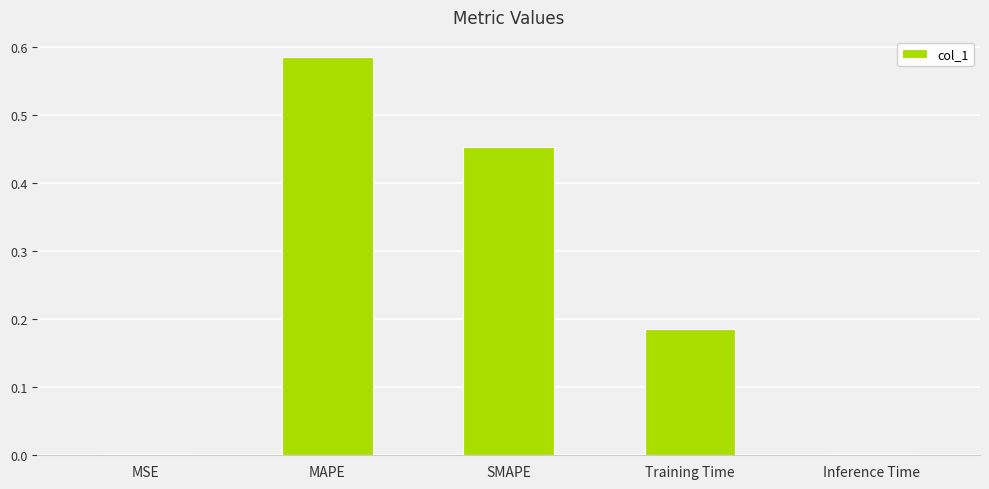

Which has a higher value, MSE or SMAPE?

SMAPE